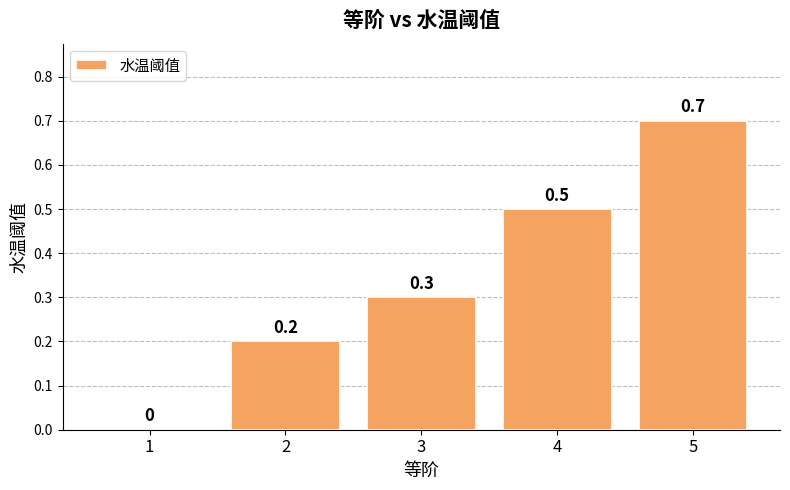

Which label corresponds to the largest value in the chart?

5